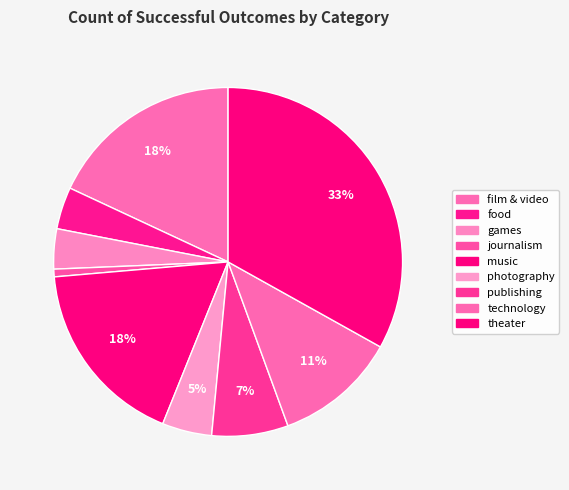

How much of the chart is everything except photography?

95.4%